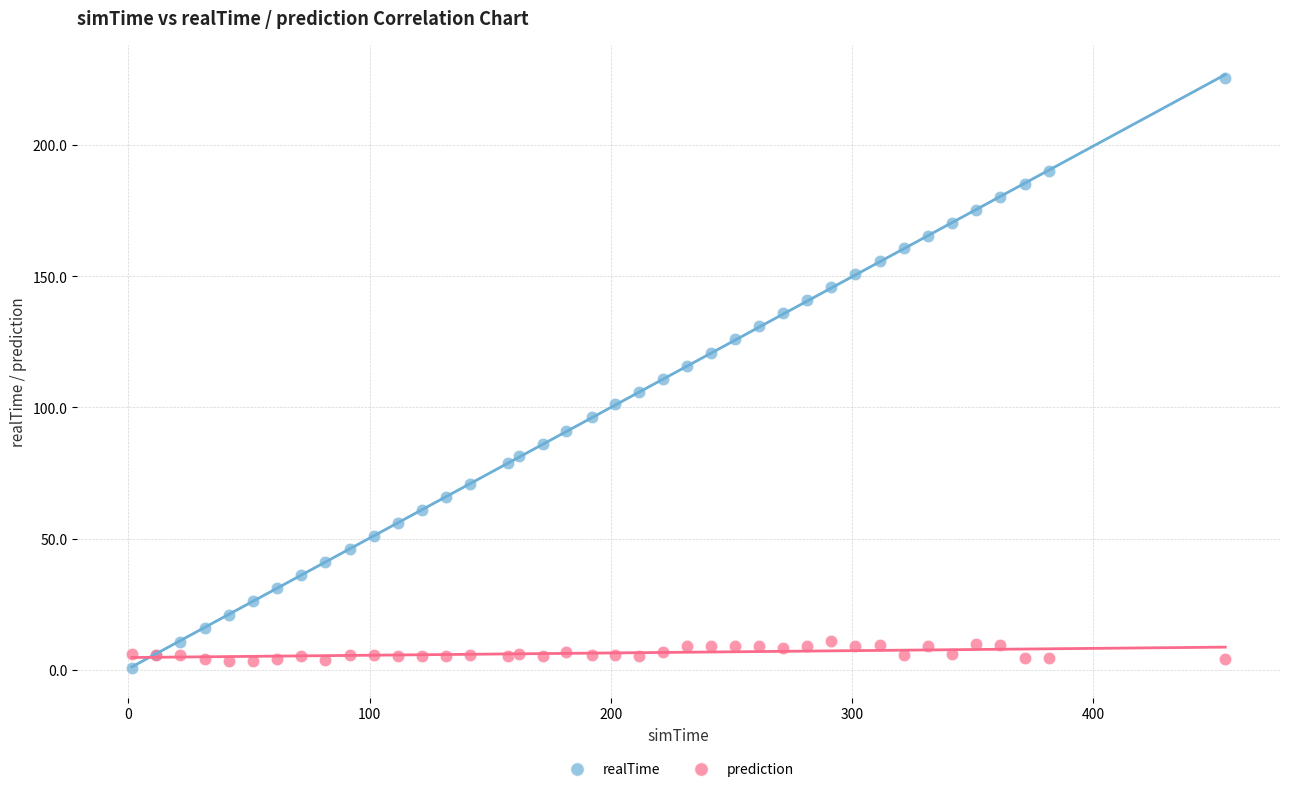

Which series reaches the maximum Y coordinate?

realTime